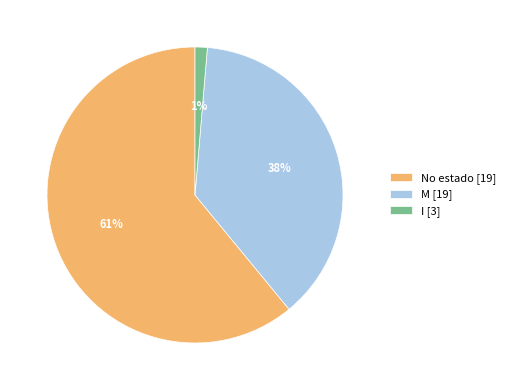

Rank the categories by value from lowest to highest.

I [3], M [19], No estado [19]